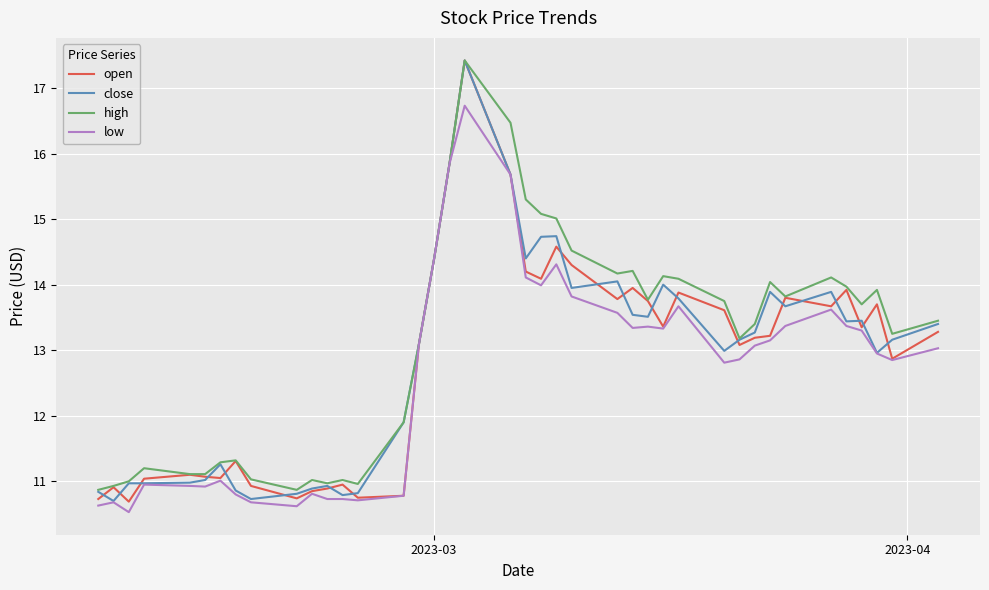

True or false: low and high intersect in this chart.

False